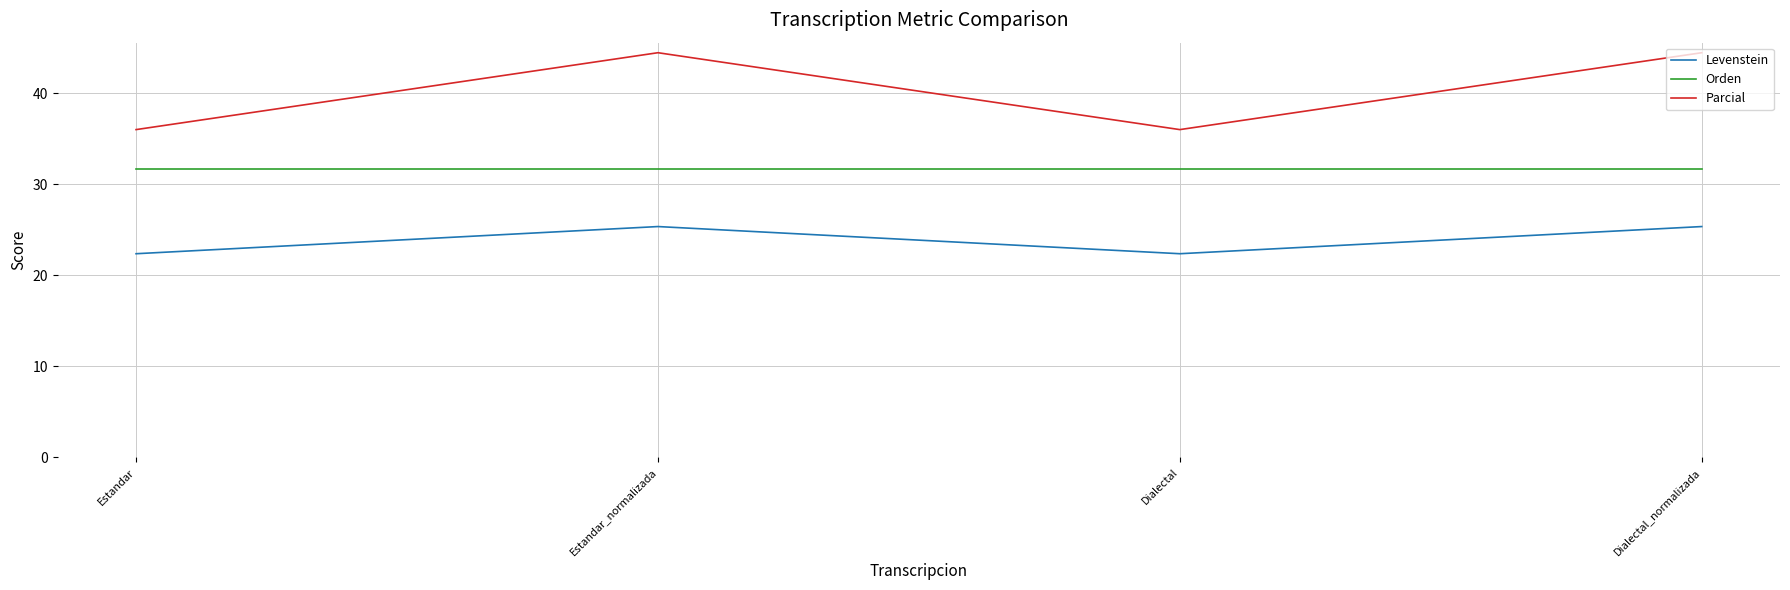

List the series in order of their overall mean, highest first.

Parcial, Orden, Levenstein